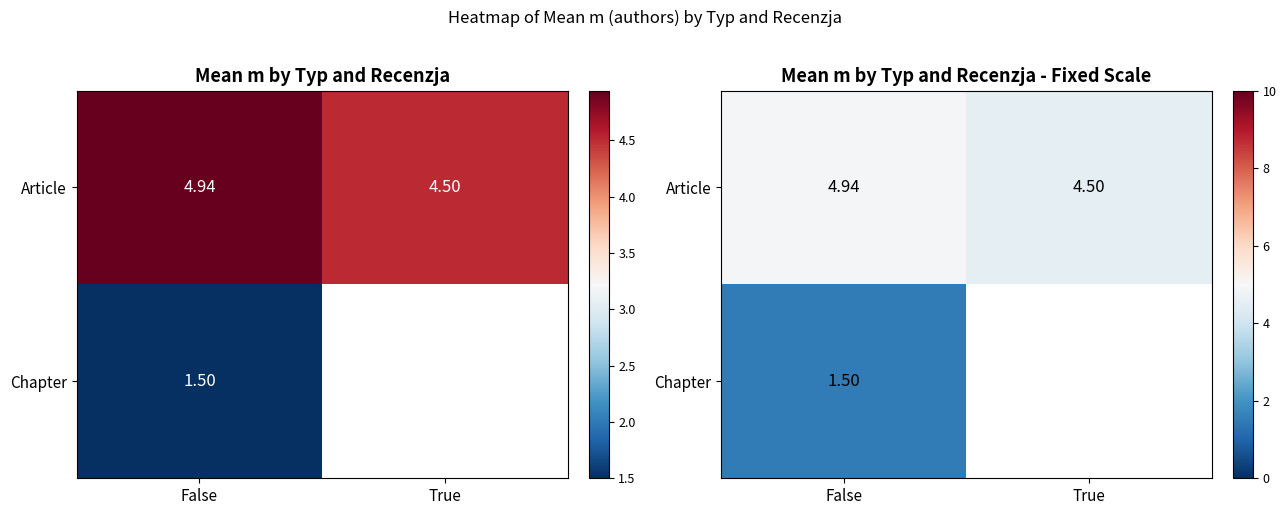

At which category does the chart reach its minimum across all series?

False